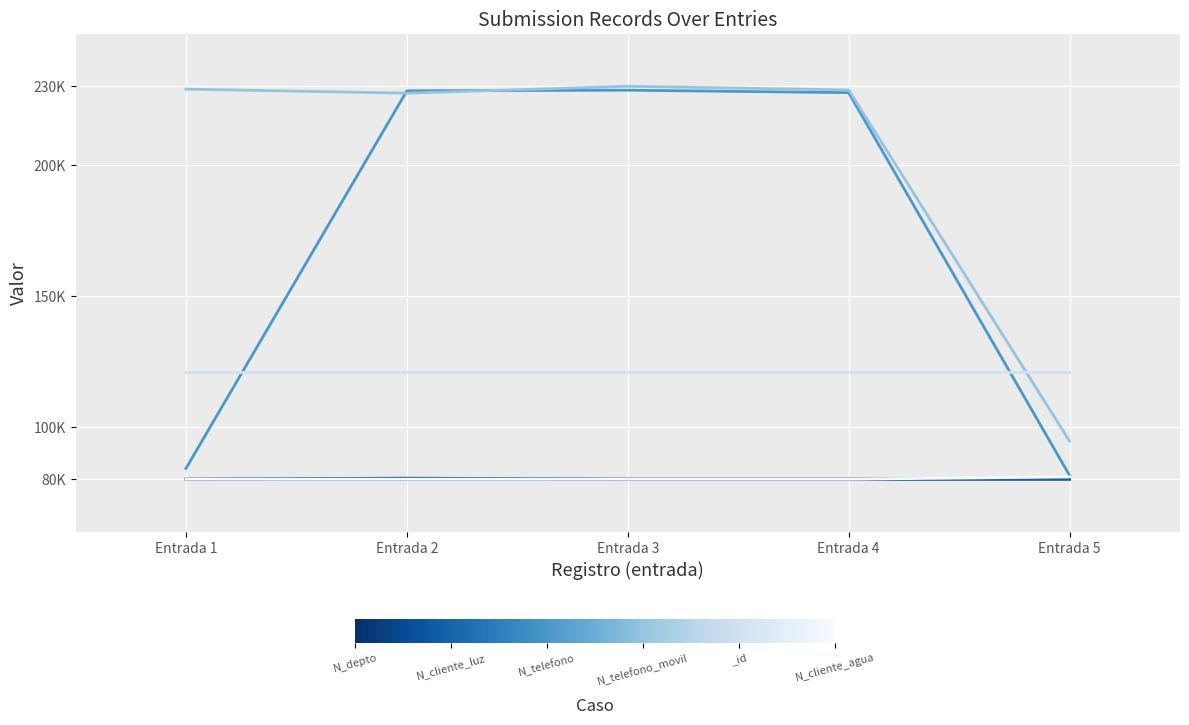

Is it true that N_telefono_movil equals 121903.4 at Entrada 1?

False